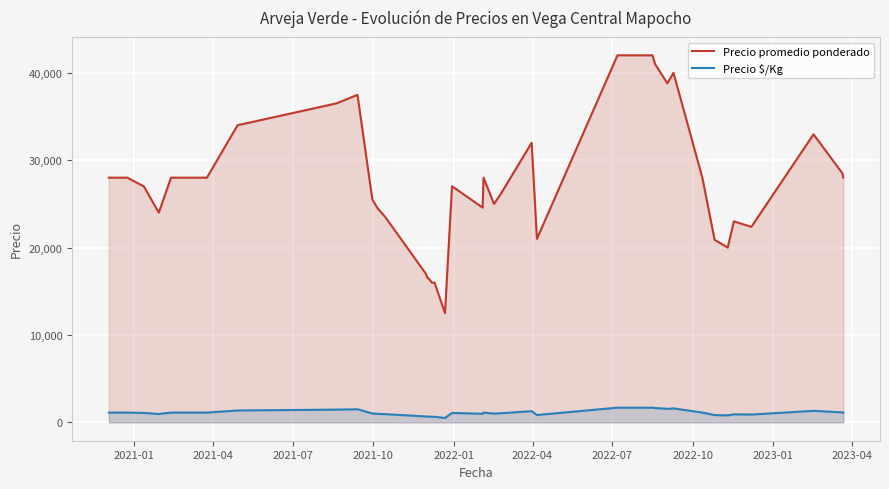

Reading right to left, list all the values displayed in this chart.

Precio promedio ponderado: 28023	28500	32960	22375	23000	20000	20889	28000	40000	38800	41000	42000	42000	42000	21000	32000	26023	25000	28000	24571	27023	12500	16000	15984	16508	16512	17023	23465	24500	25500	37480	36500	34000	28000	28000	28000	24000	27000	28000	28000
Precio $/Kg: 1121	1140	1318	895	920	800	836	1120	1600	1552	1640	1680	1680	1680	840	1280	1041	1000	1120	983	1081	500	640	639	660	660	681	939	980	1020	1499	1460	1360	1120	1120	1120	960	1080	1120	1120